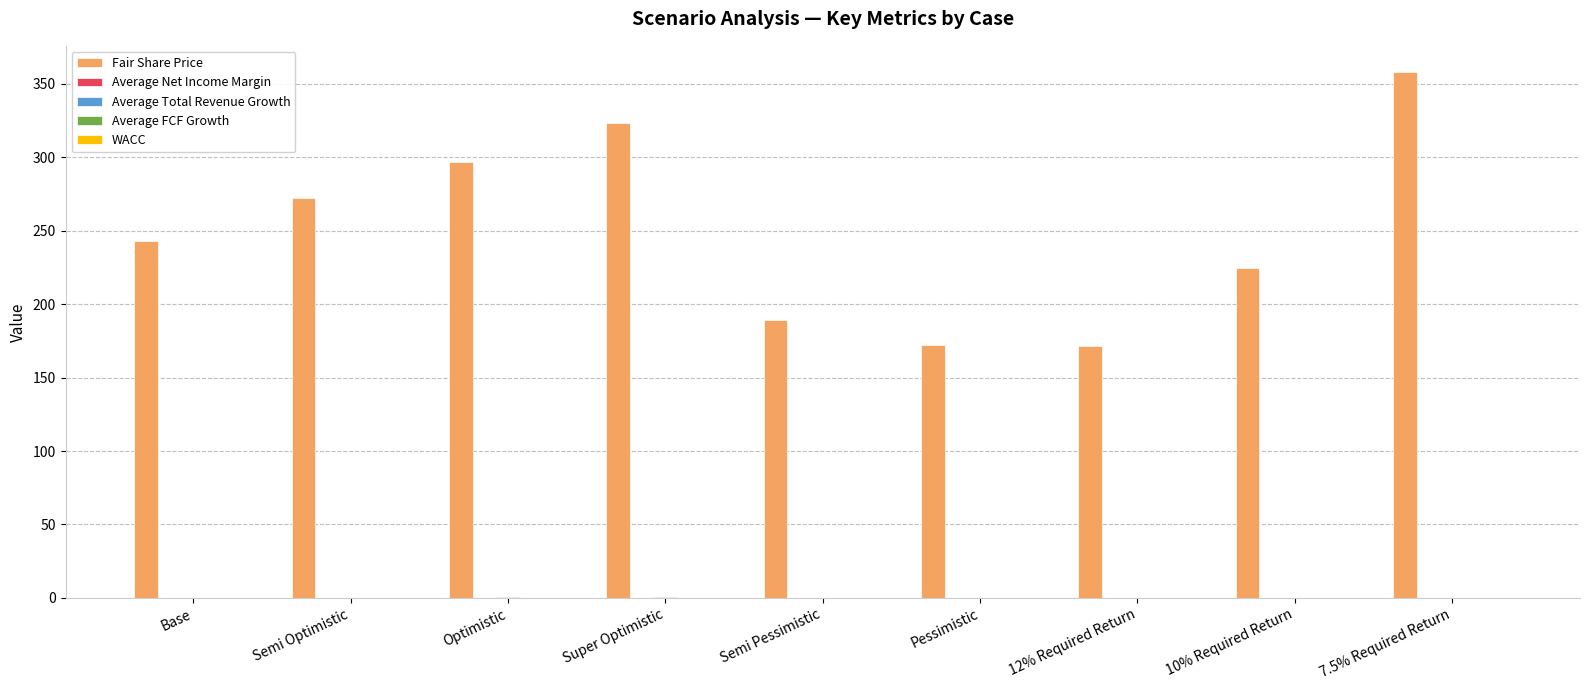

What is the total value across all series at 10% Required Return?

225.4